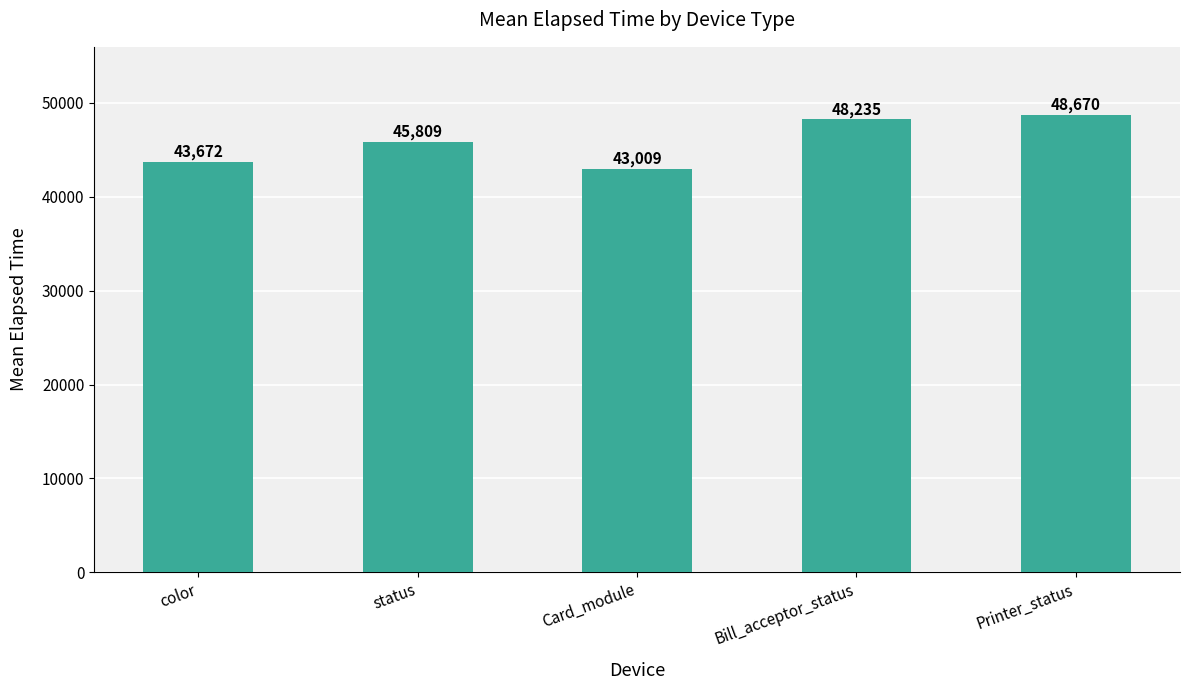

Reading left to right, list all the values displayed in this chart.

43672	45809	43009	48235	48670